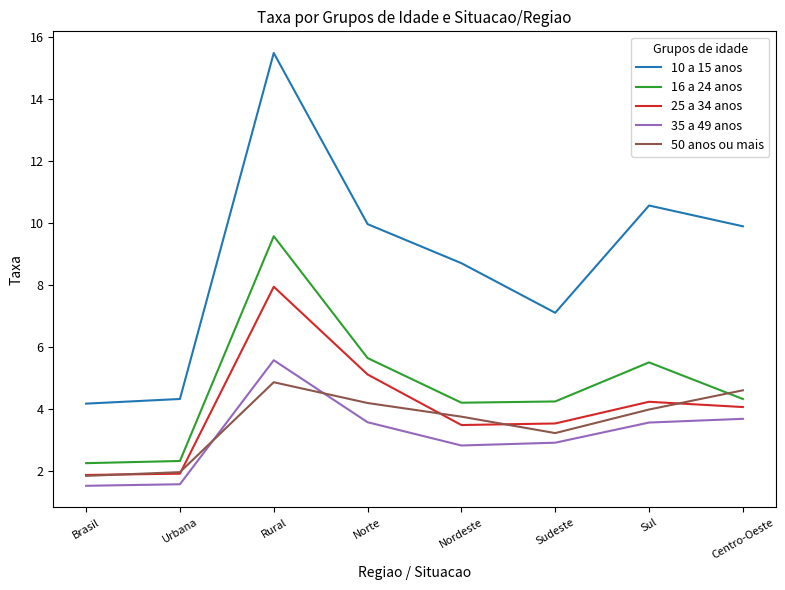

Does the chart display data point markers on the line(s)?

No